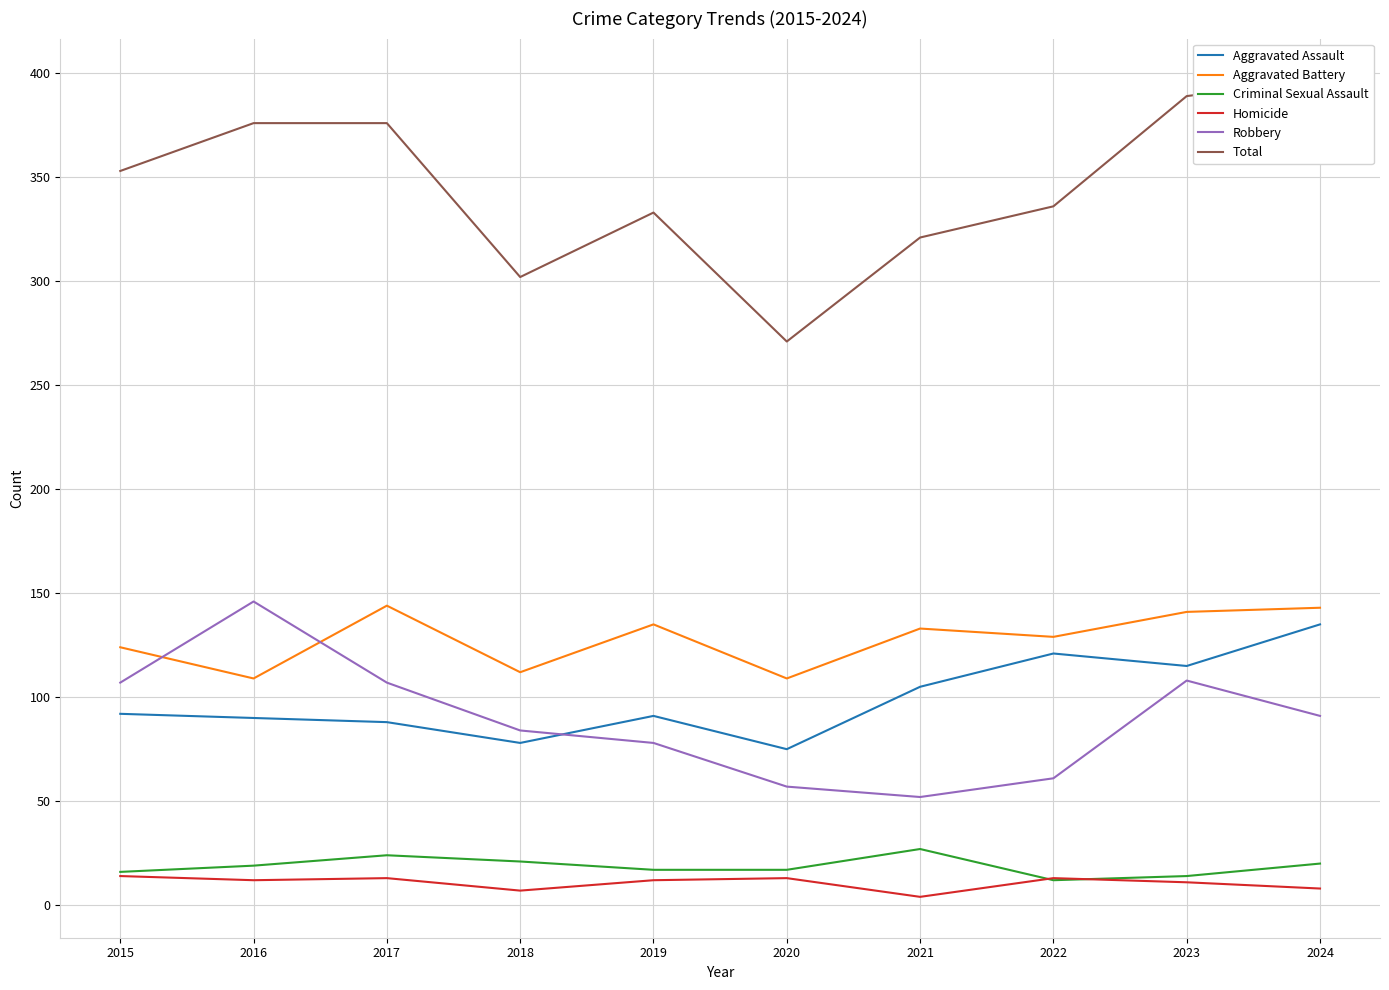

Which category has the highest value in the Aggravated Battery series?

2017